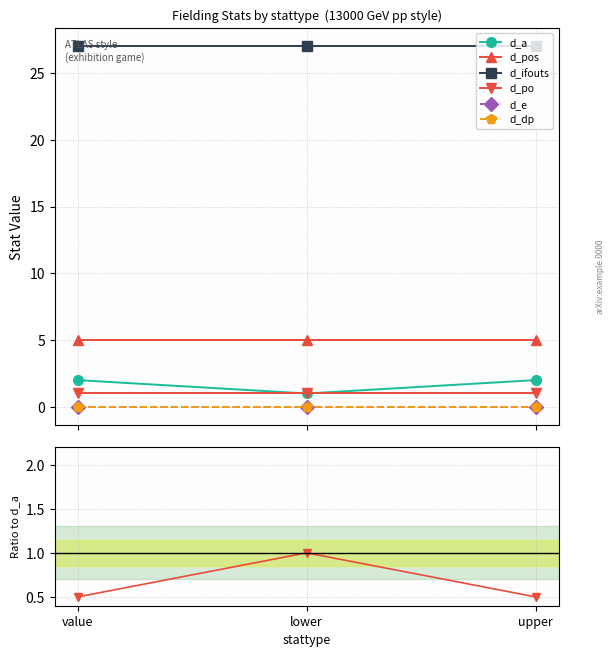

The d_po series shows 1 at upper. True or false?

True